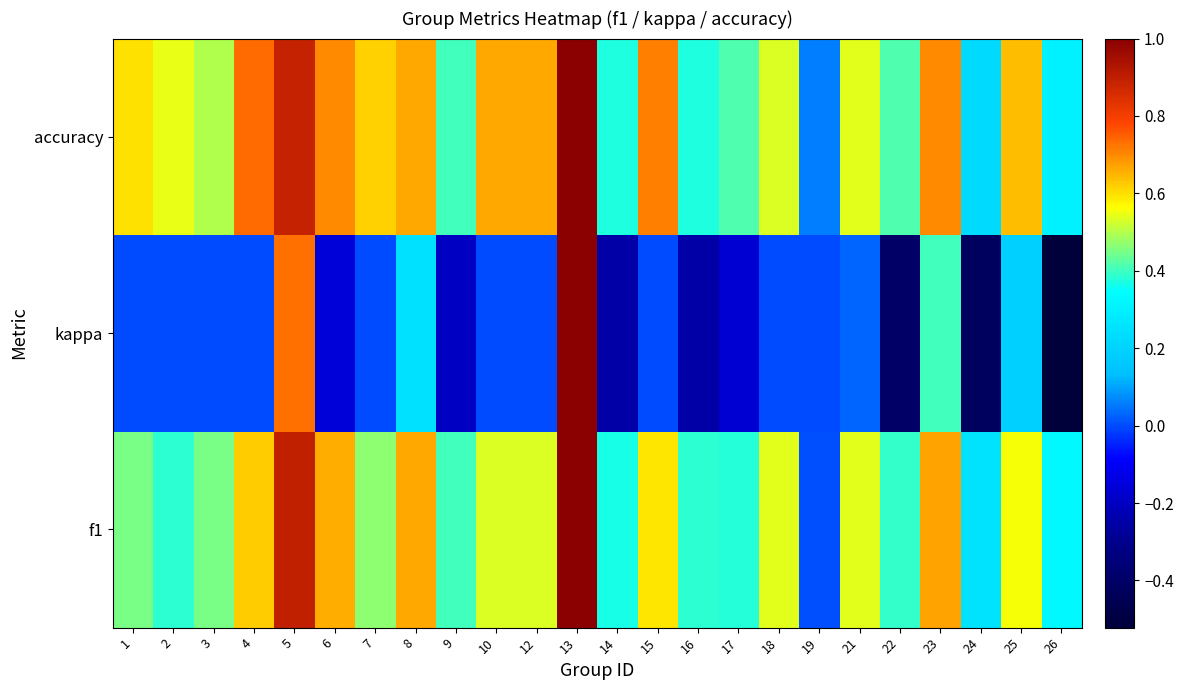

At 1, list the series in order from smallest to largest.

kappa, f1, accuracy